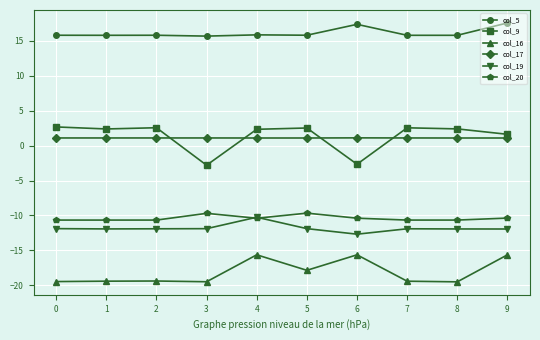

What is the difference between the maximum and minimum values in the col_19 series?

2.4